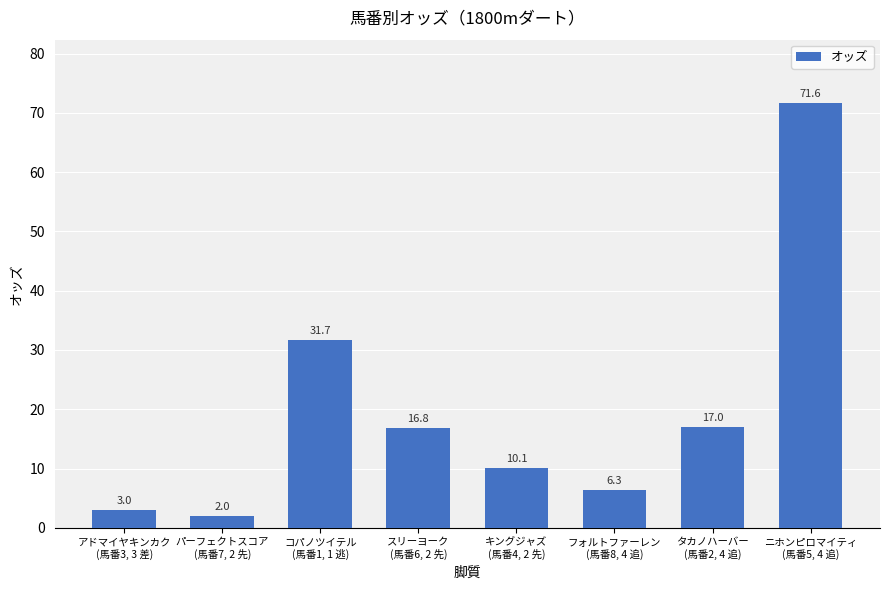

Reading left to right, list all the values displayed in this chart.

アドマイヤキンカク
(馬番3, 3 差)=3.0	パーフェクトスコア
(馬番7, 2 先)=2.0	コパノツイテル
(馬番1, 1 逃)=31.7	スリーヨーク
(馬番6, 2 先)=16.8	キングジャズ
(馬番4, 2 先)=10.1	フォルトファーレン
(馬番8, 4 追)=6.3	タカノハーバー
(馬番2, 4 追)=17.0	ニホンピロマイティ
(馬番5, 4 追)=71.6